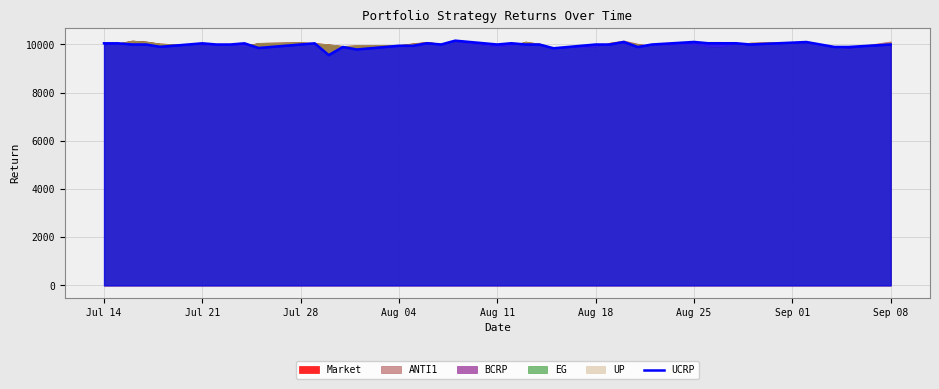

What is the value of the 3rd point from the left?

10000.0